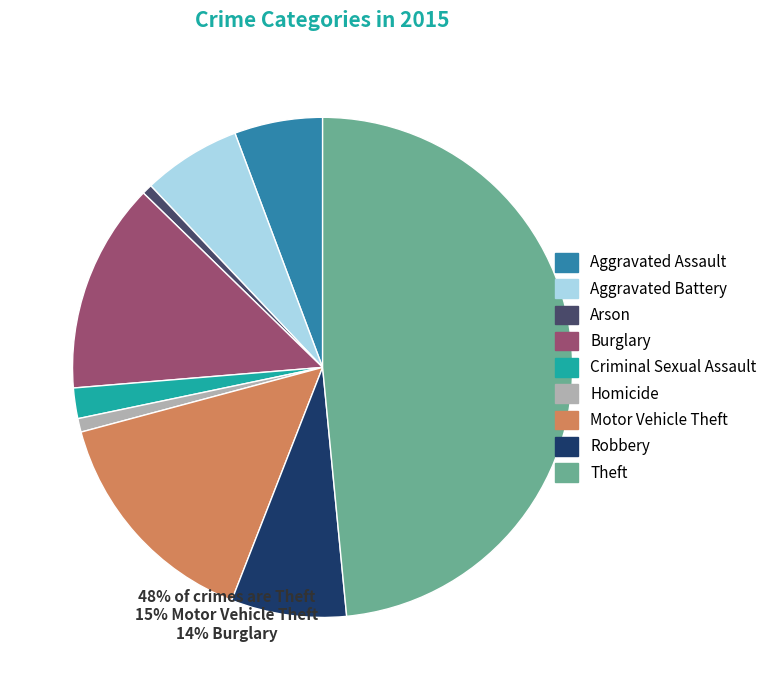

What is the ratio of the value at Burglary to the value at Theft?

0.3